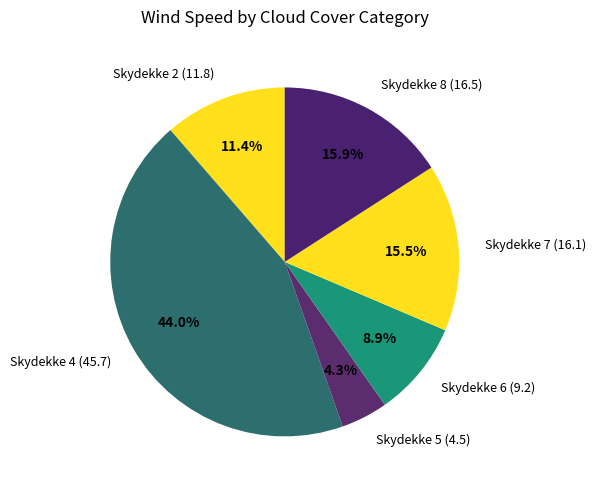

Combined, what portion of the pie is Skydekke 8 (16.5) and Skydekke 5 (4.5)?

20.2%